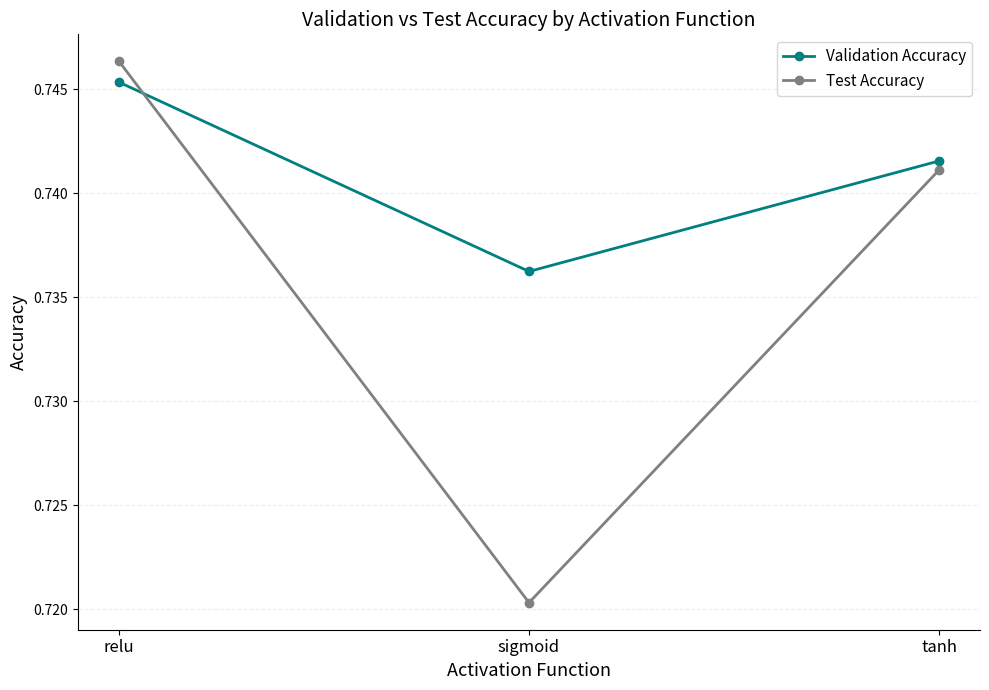

What is the label of the 1st point from the left?

relu